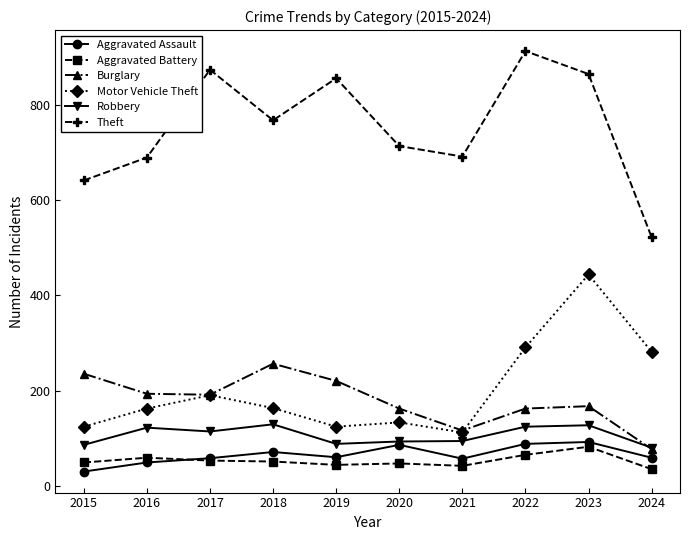

What is the total value across all series at 2015?

1170